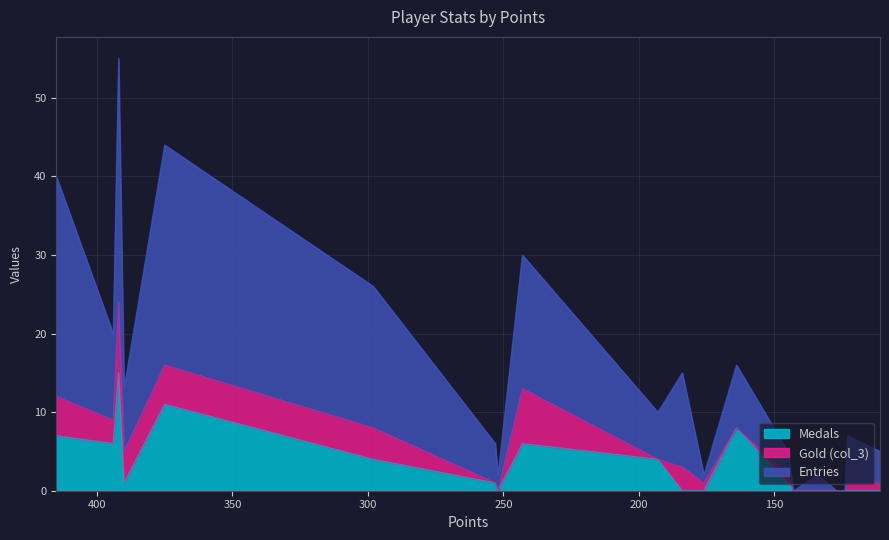

True or false: Entries and Medals intersect in this chart.

False